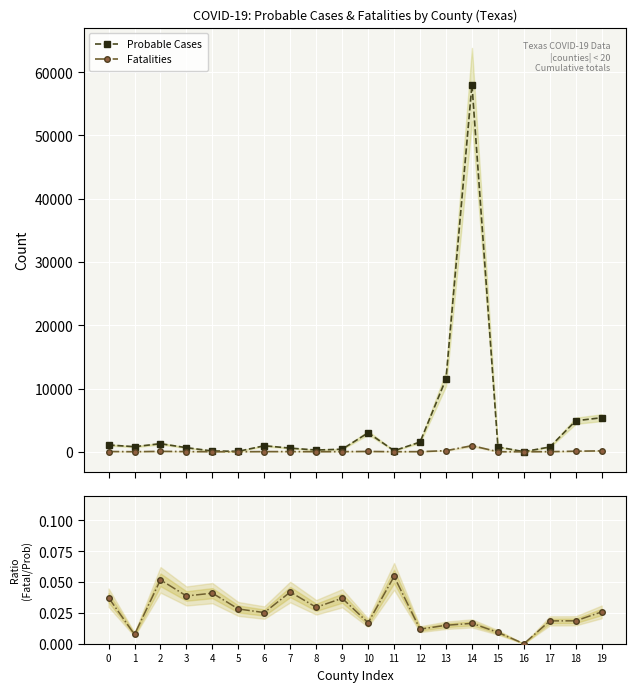

True or false: Fatalities / Probable and Fatalities intersect in this chart.

False